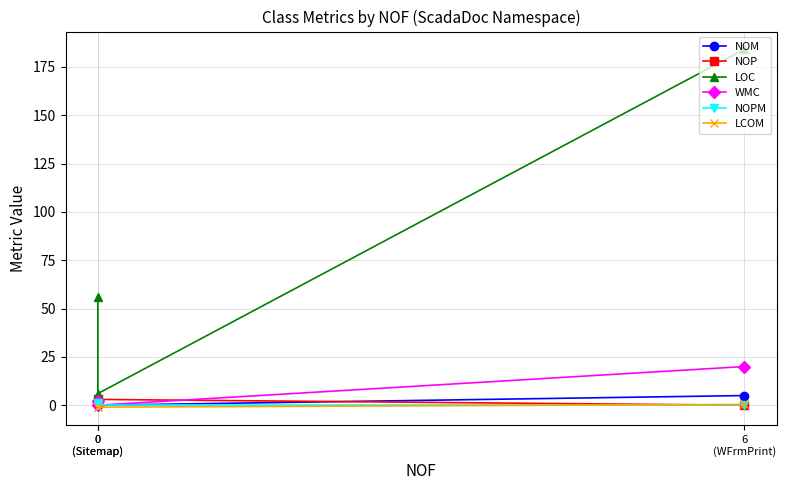

Between 0
(Sitemap) and 0
(Sitemap), which series saw the biggest shift?

LOC